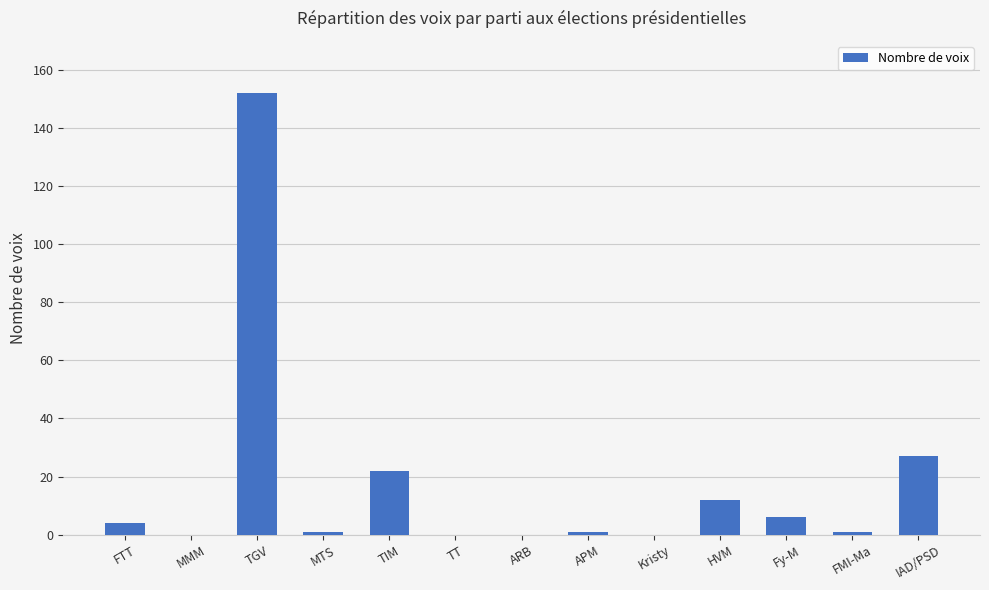

Count the number of data series in this chart.

1